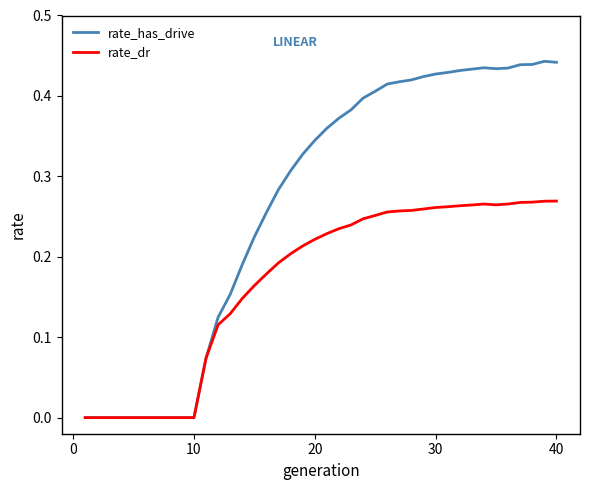

How many lines are shown in the chart?

2